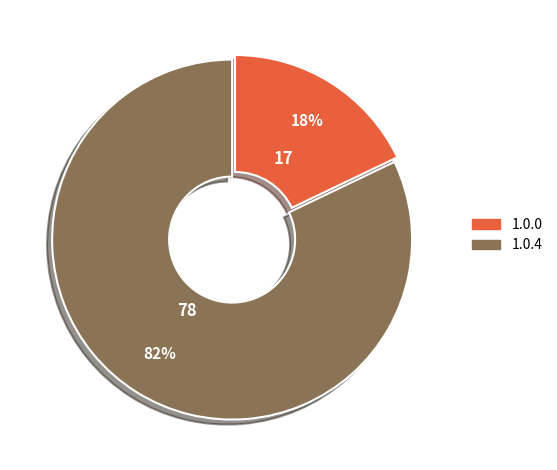

True or false: 1.0.4 accounts for 45% of the total.

False